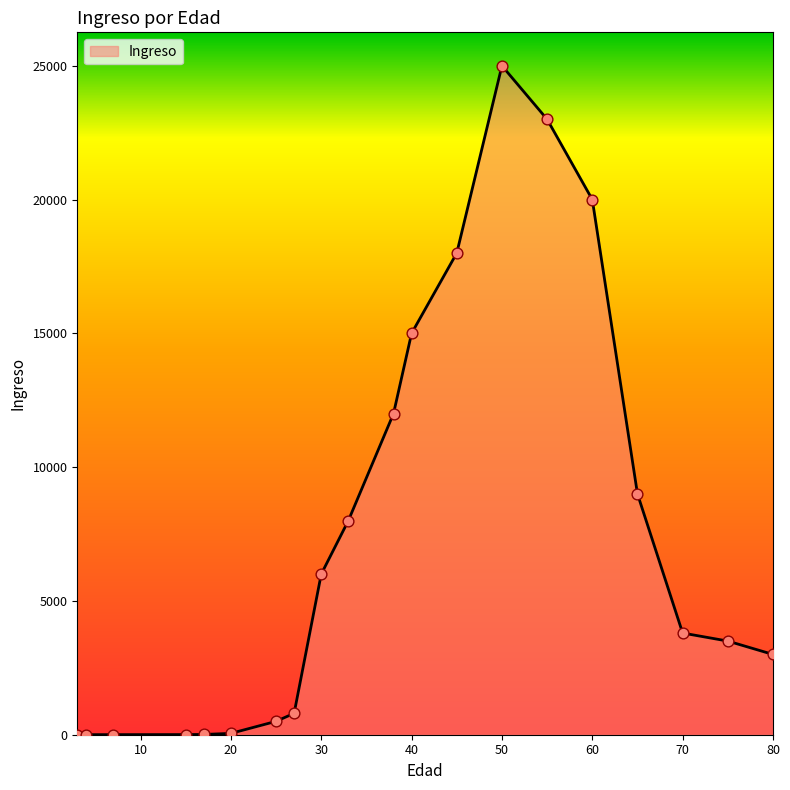

What is the greatest value displayed?

25000